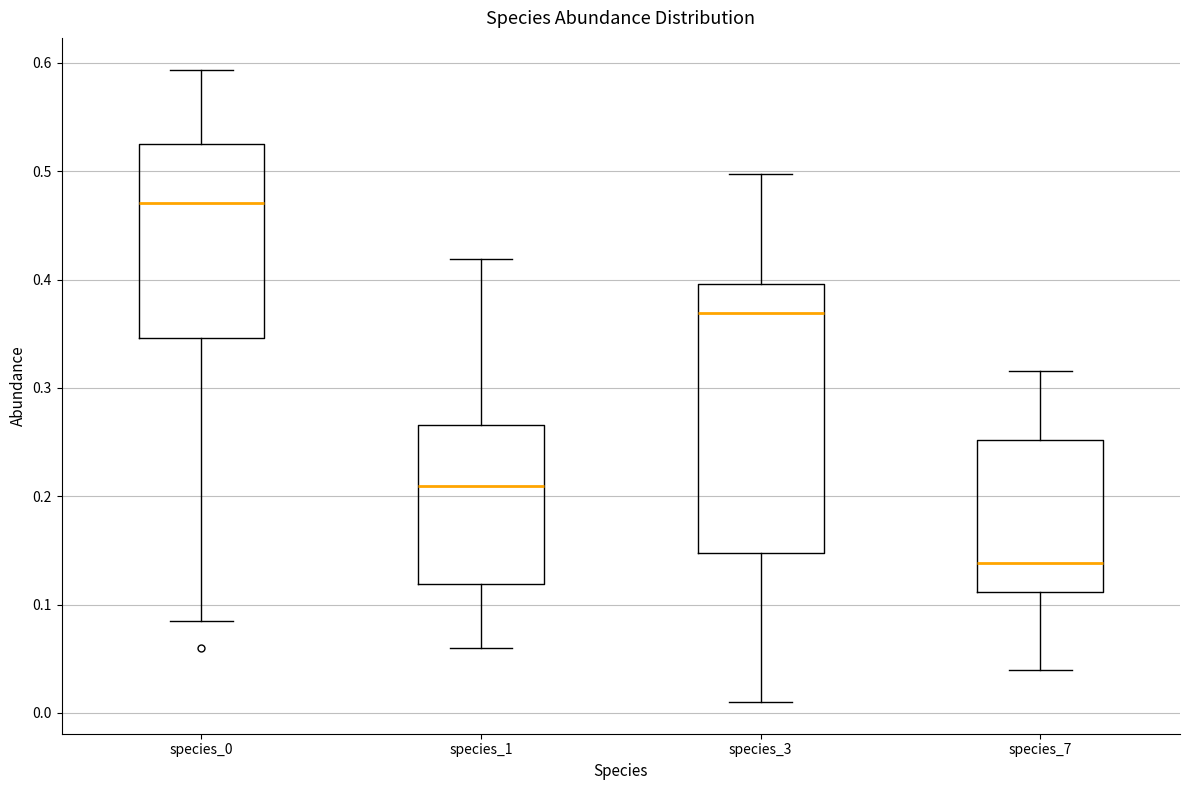

Which box has the highest median line?

species_0